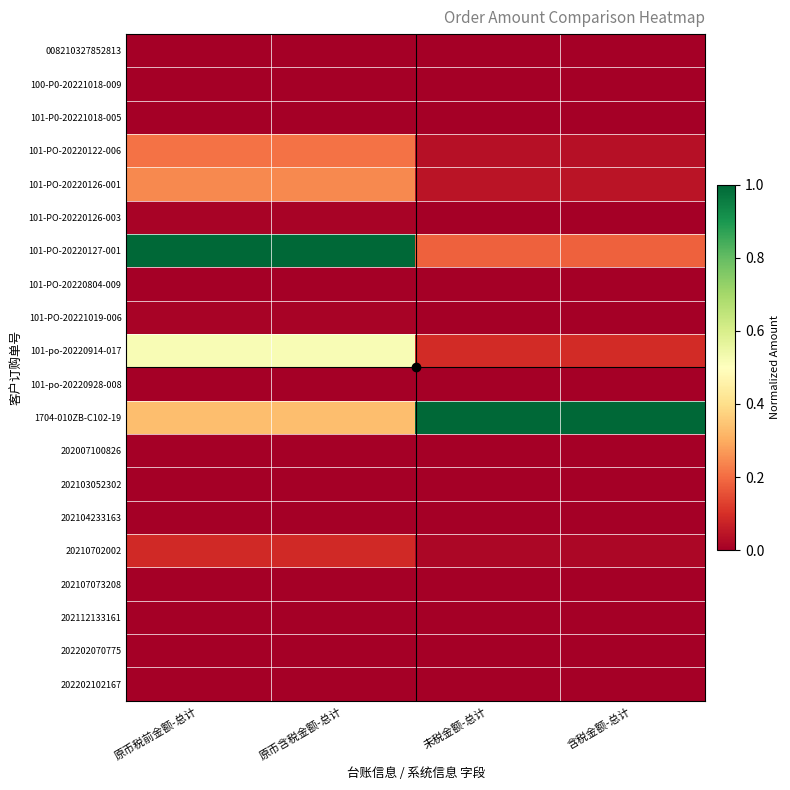

What is the difference between the highest and lowest values at 未税金额-总计?

1.0